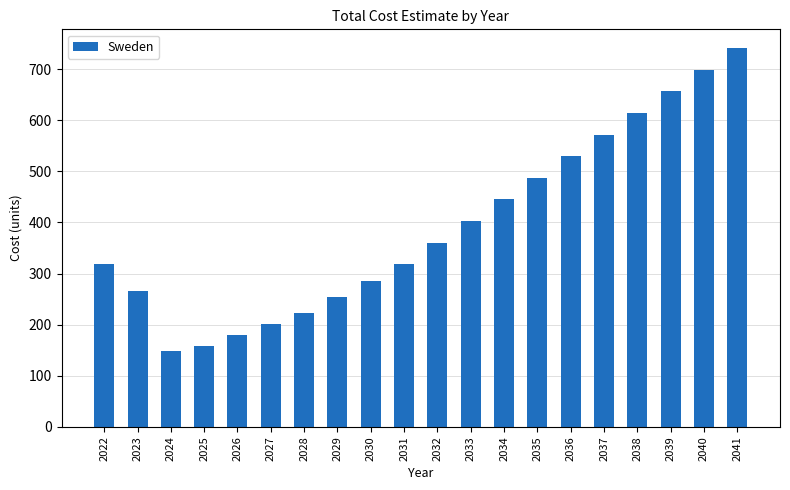

What is the difference between the maximum and minimum values?

593